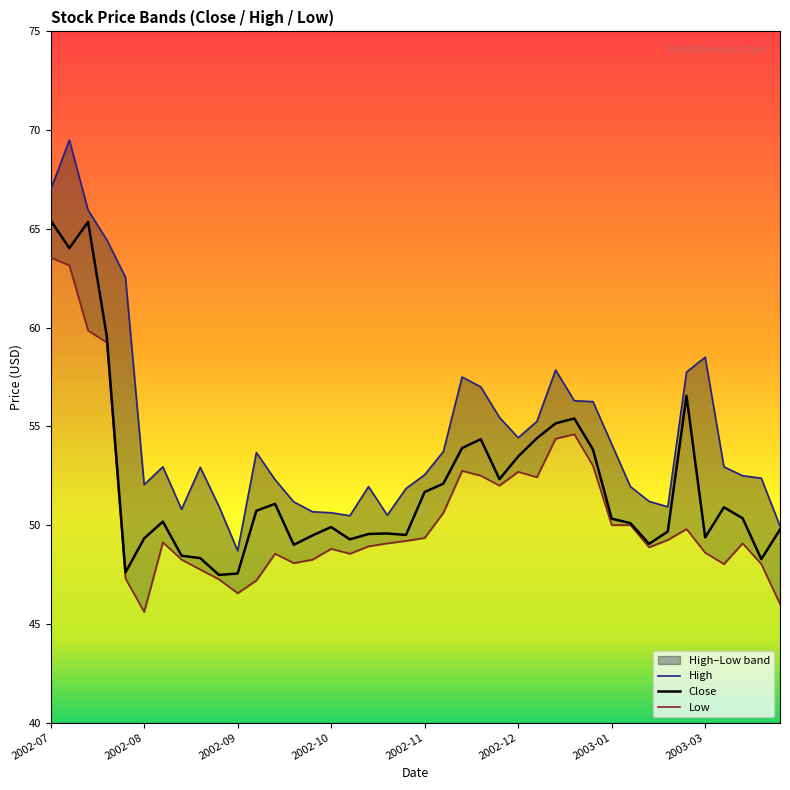

What is the highest value of the Close series?

65.4